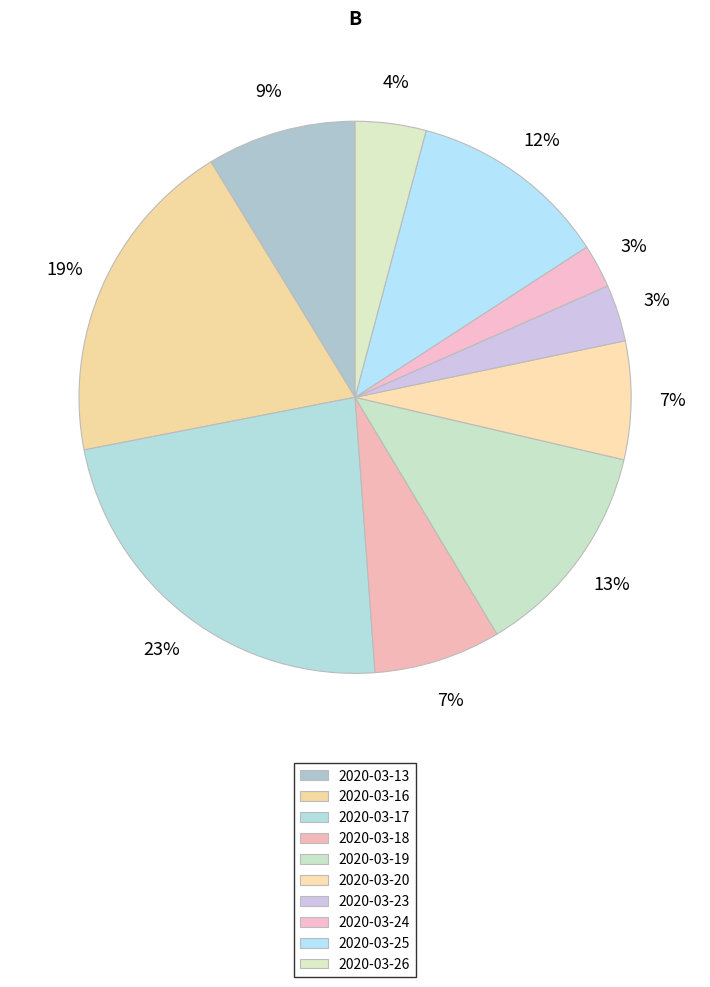

How many slices are in this pie chart?

10